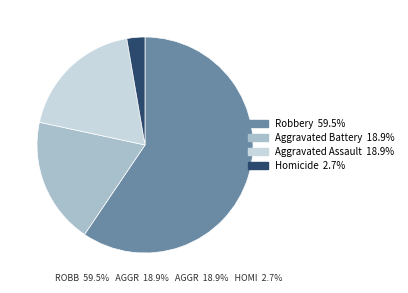

Is the sum of Aggravated Assault and Robbery greater than half?

Yes